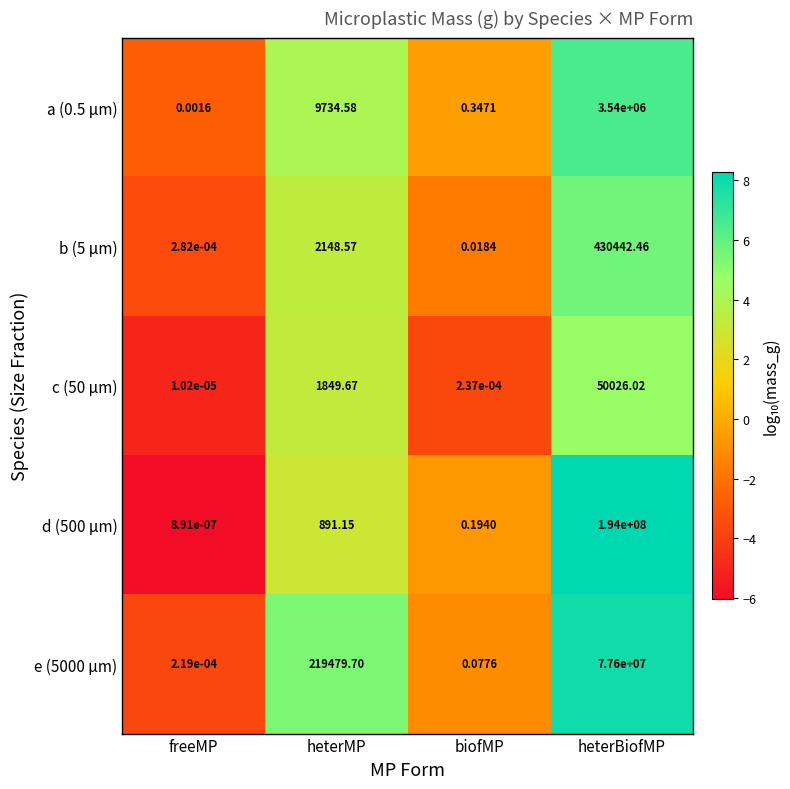

Is the value of c (50 µm) at freeMP greater than the value of e (5000 µm) at heterBiofMP?

No